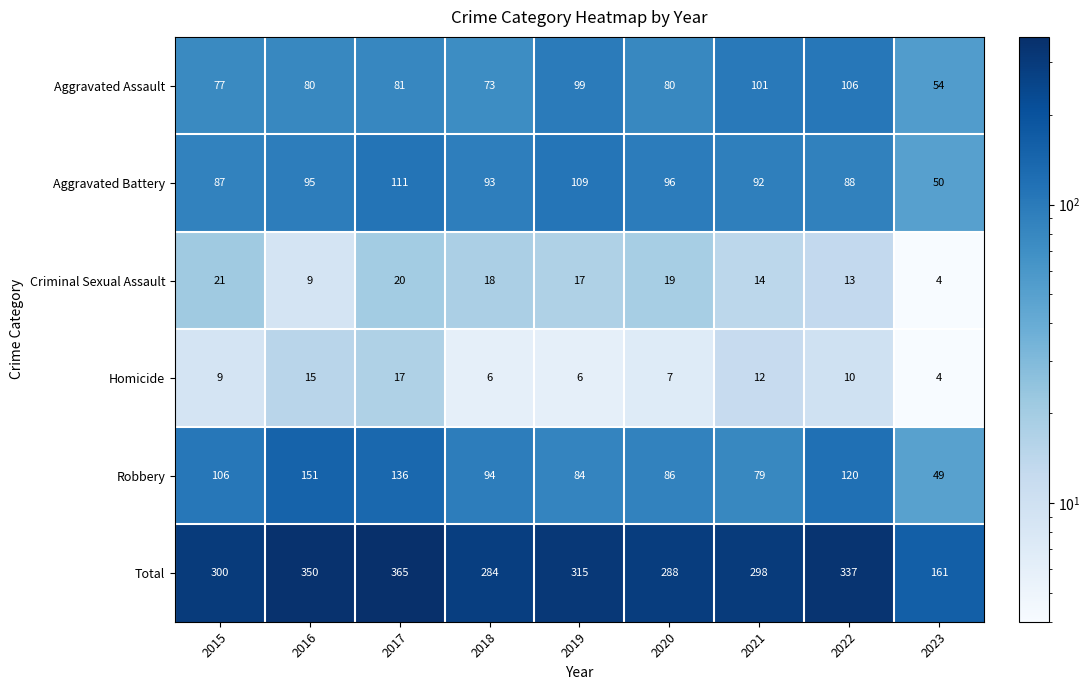

What is the spread (max minus min) of values at 2019?

309